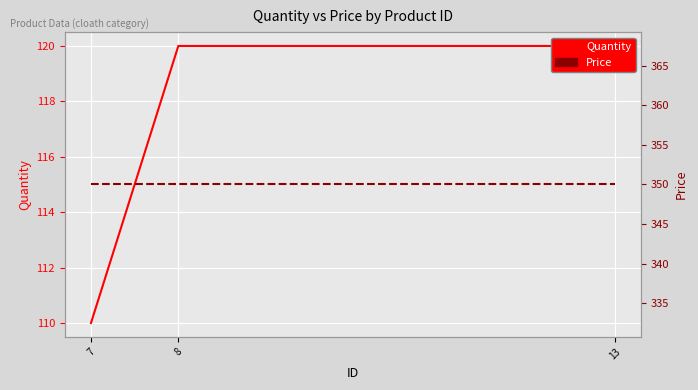

Count the number of data series in this chart.

2